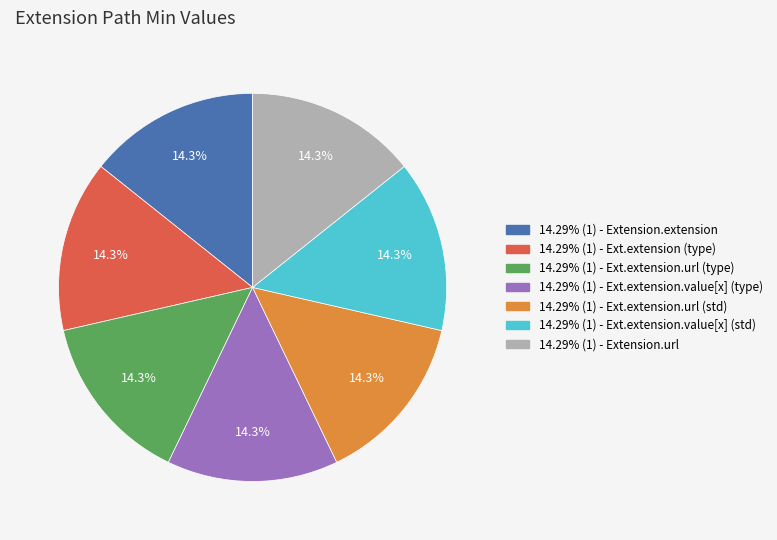

Does any single category account for the majority?

No